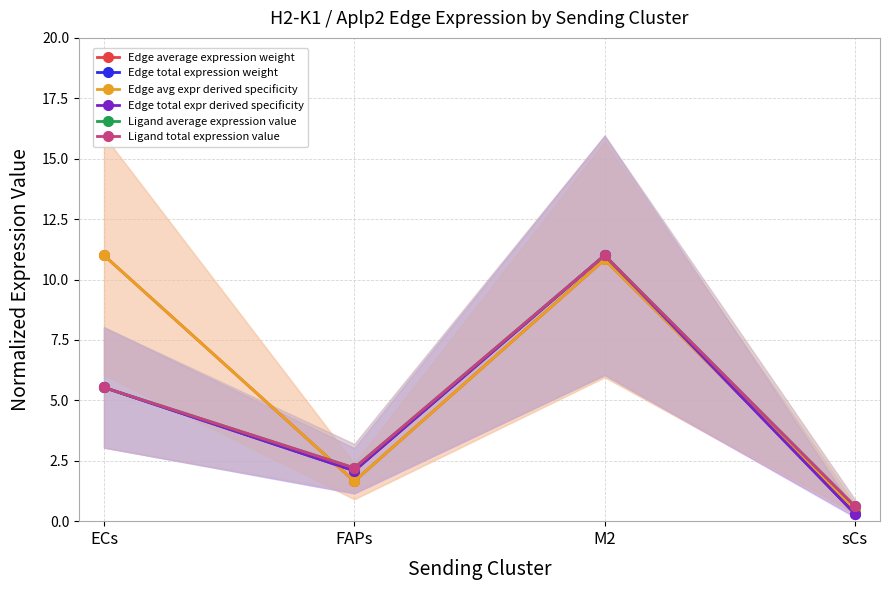

True or false: Edge average expression weight and Edge avg expr derived specificity cross at least once.

False